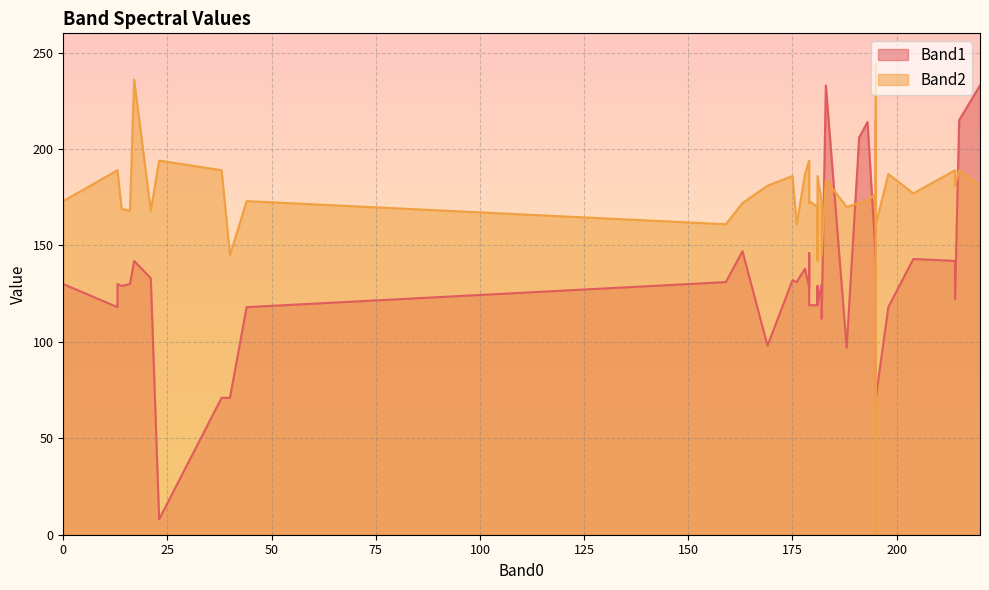

What is the label of the 15th point from the left?

181